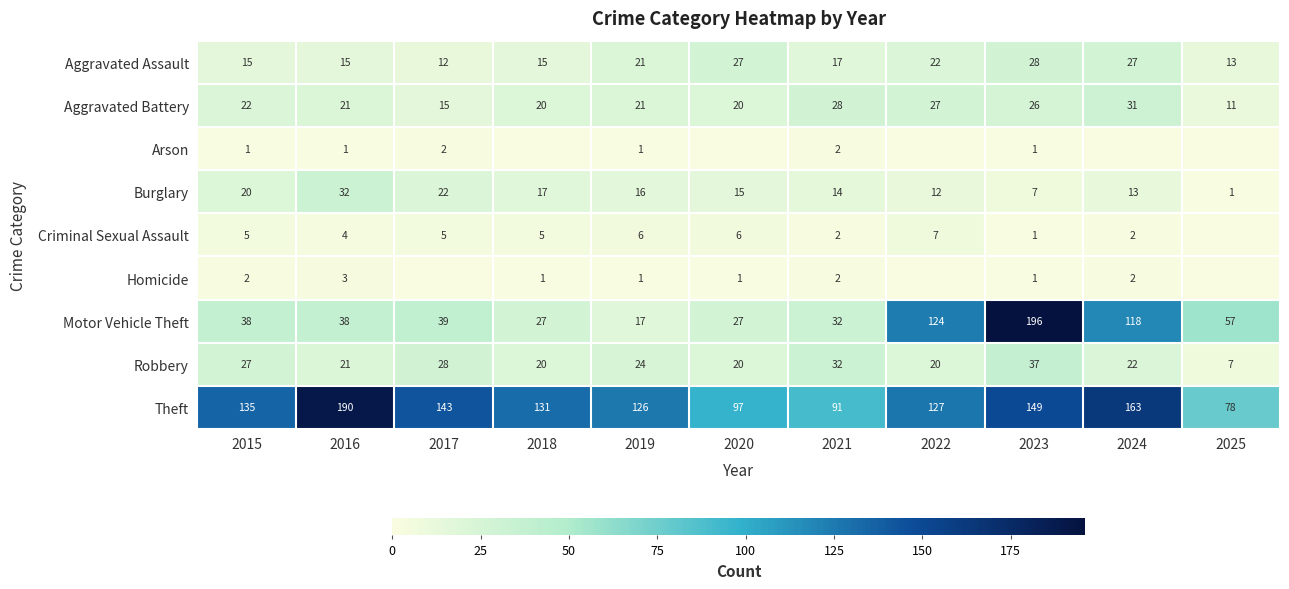

At which label does Aggravated Battery reach its peak?

2024